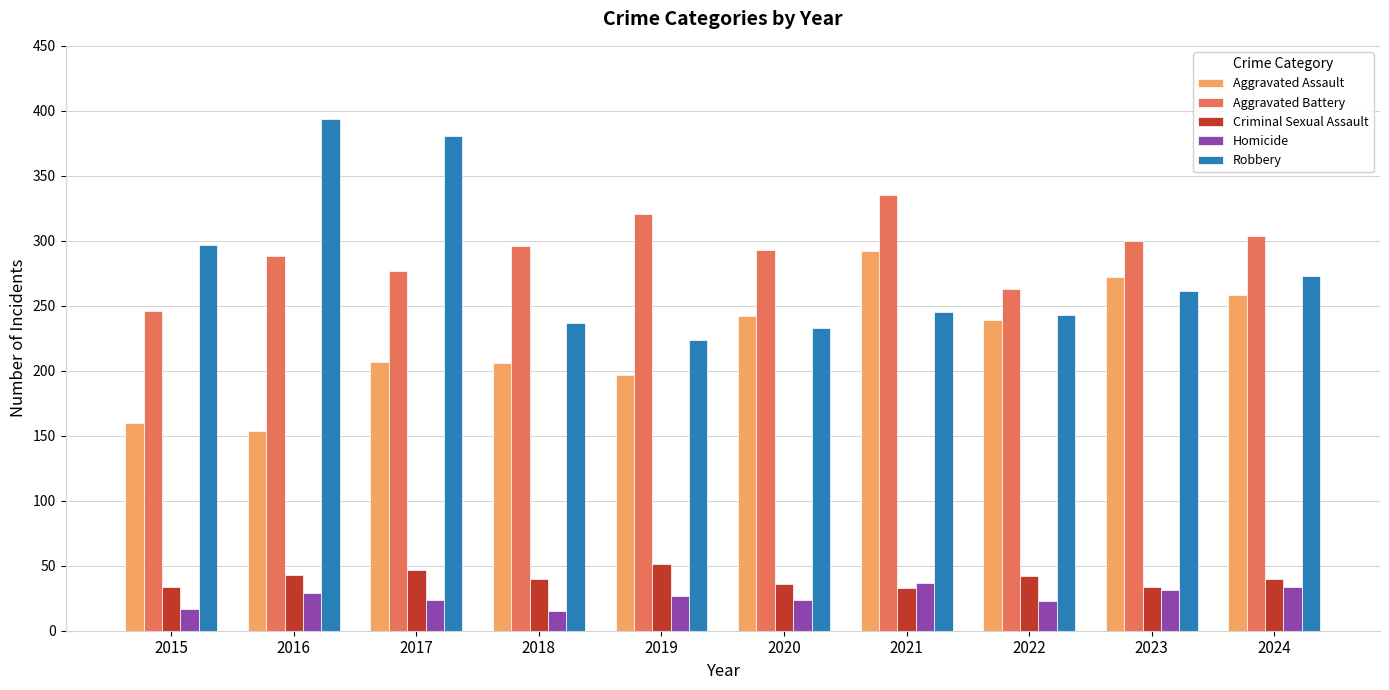

How many bars are there in total?

50